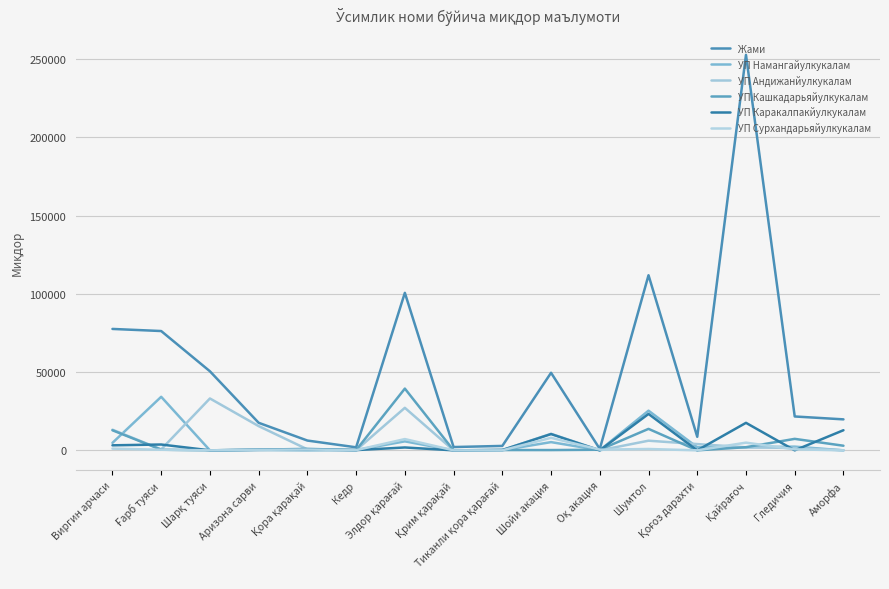

What is the difference between the maximum and minimum values in the УП Aндижанйулкукалам series?

33156